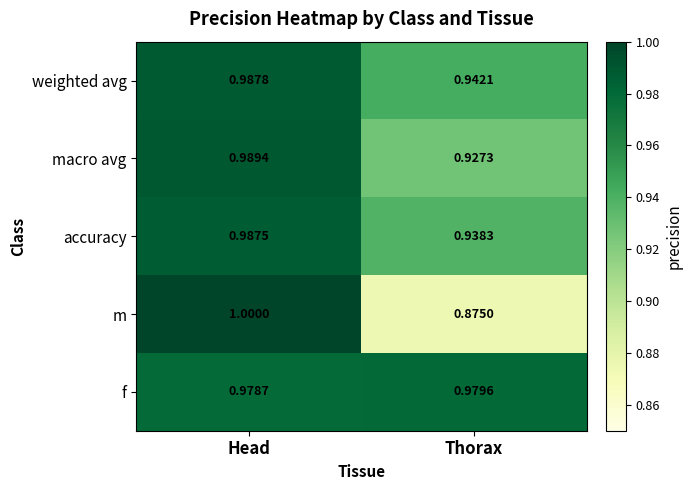

What is the total value across all series at Thorax?

4.7